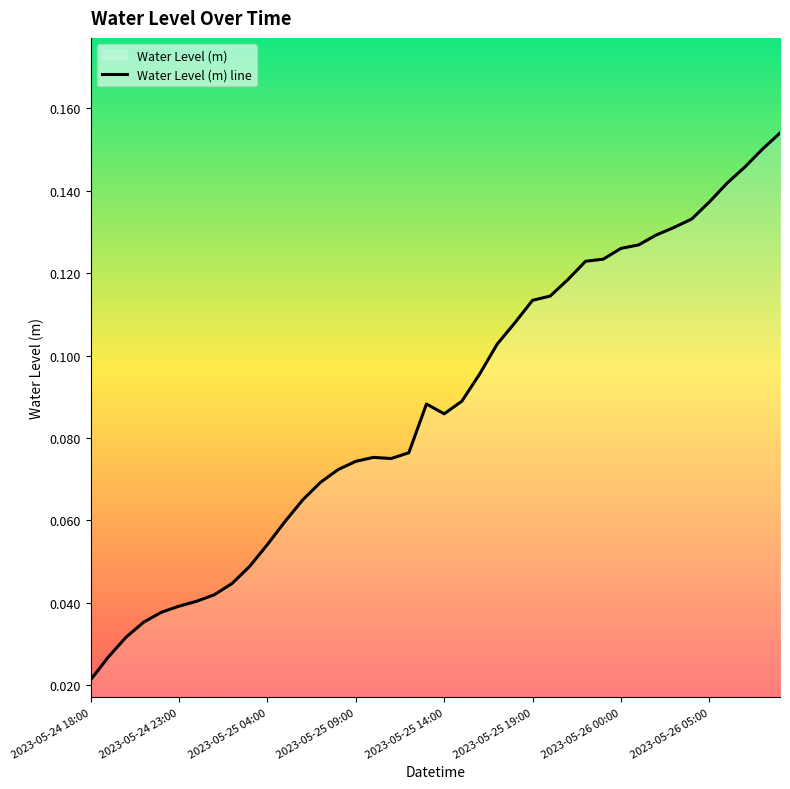

Does the chart have visible grid lines?

No